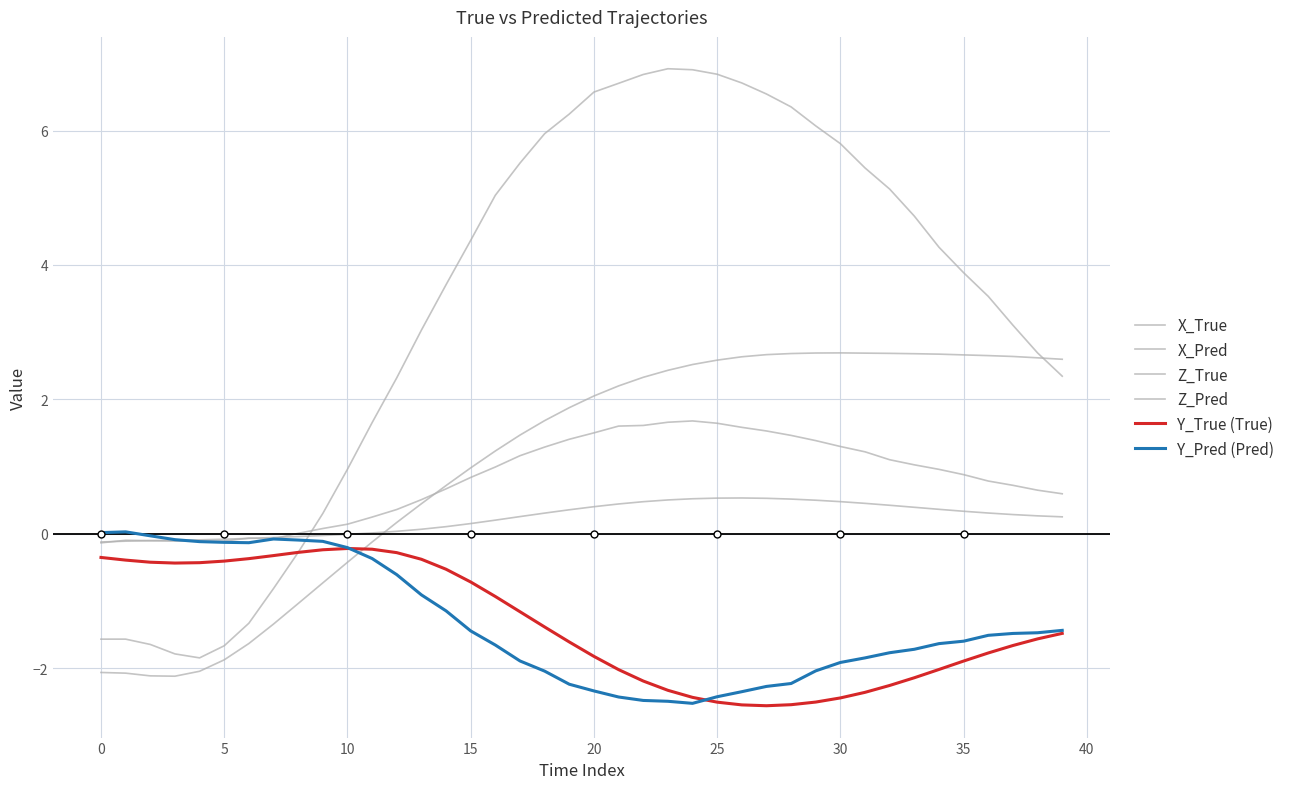

Is the value of Y_Pred (Pred) at 25 greater than the value of Z_Pred at 23?

No